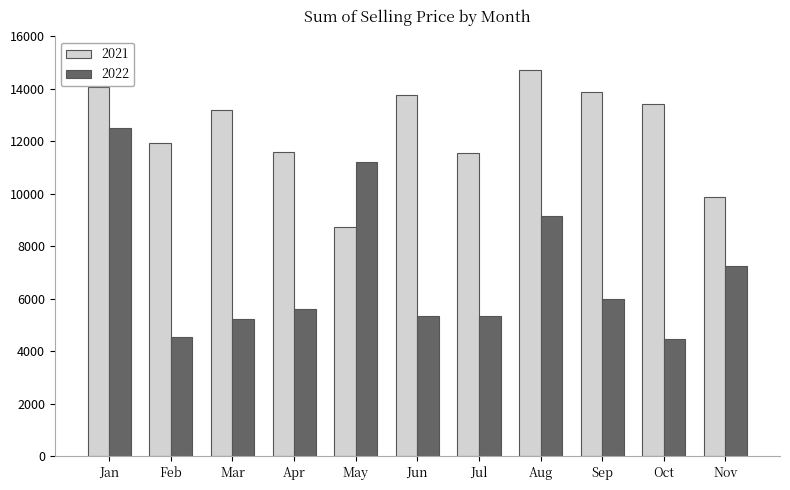

What are all the series names shown in the legend?

2021, 2022